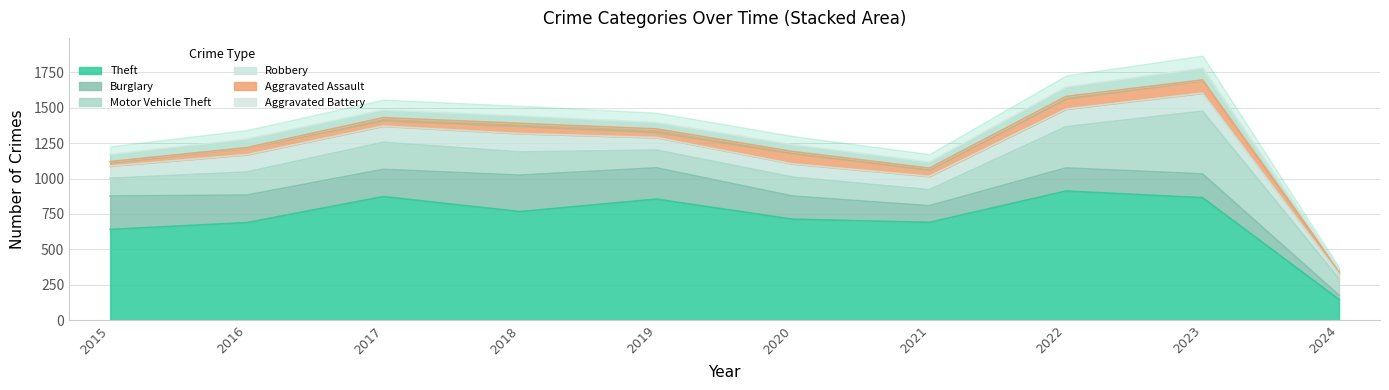

What is the total value across all series at 2016?

1279